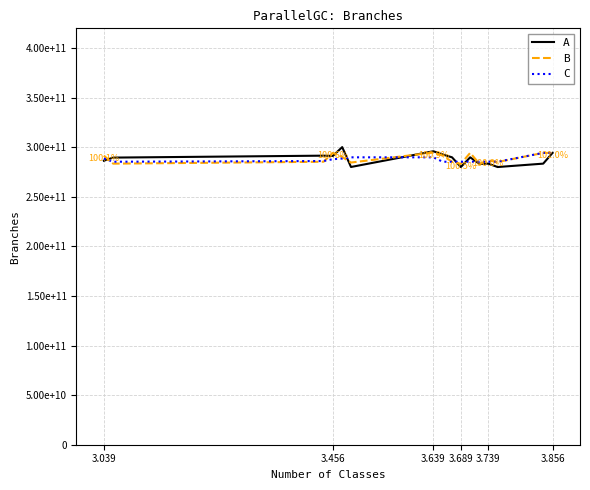

Does the chart have visible grid lines?

Yes